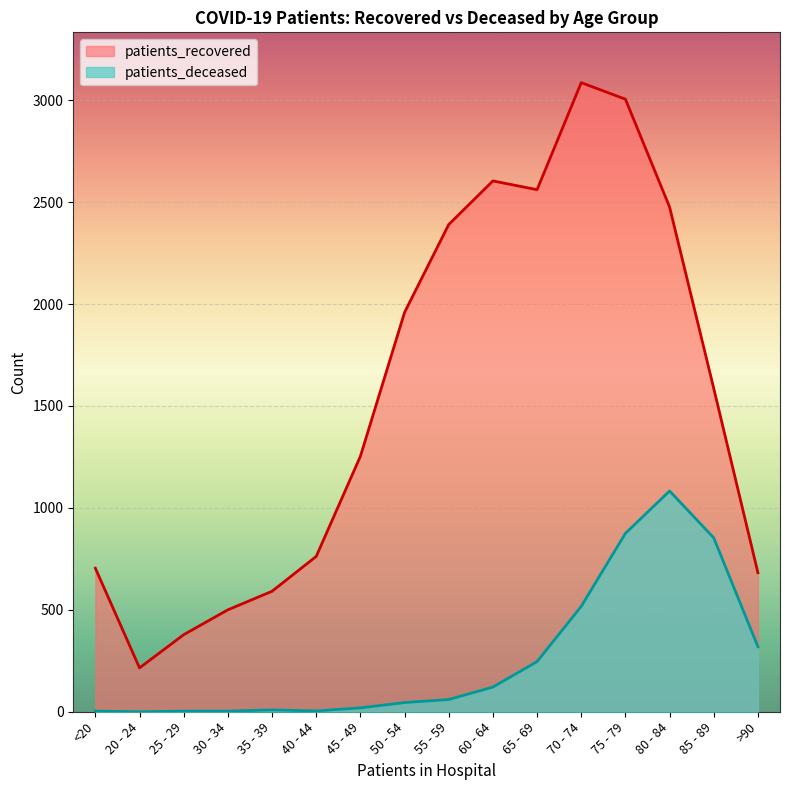

At which label is patients_recovered closest to 1650?

85 - 89